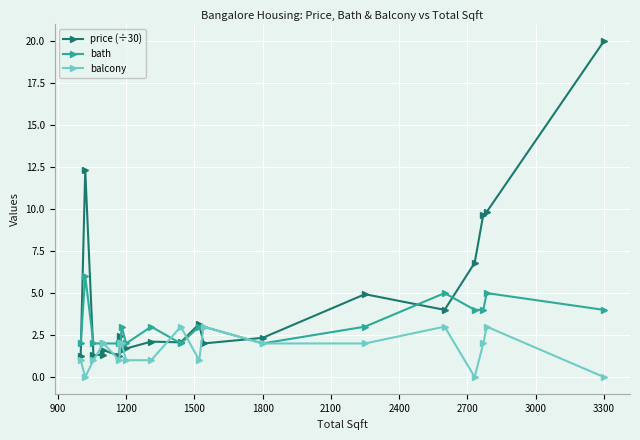

How many interior local valleys does the price (÷30) series have?

6